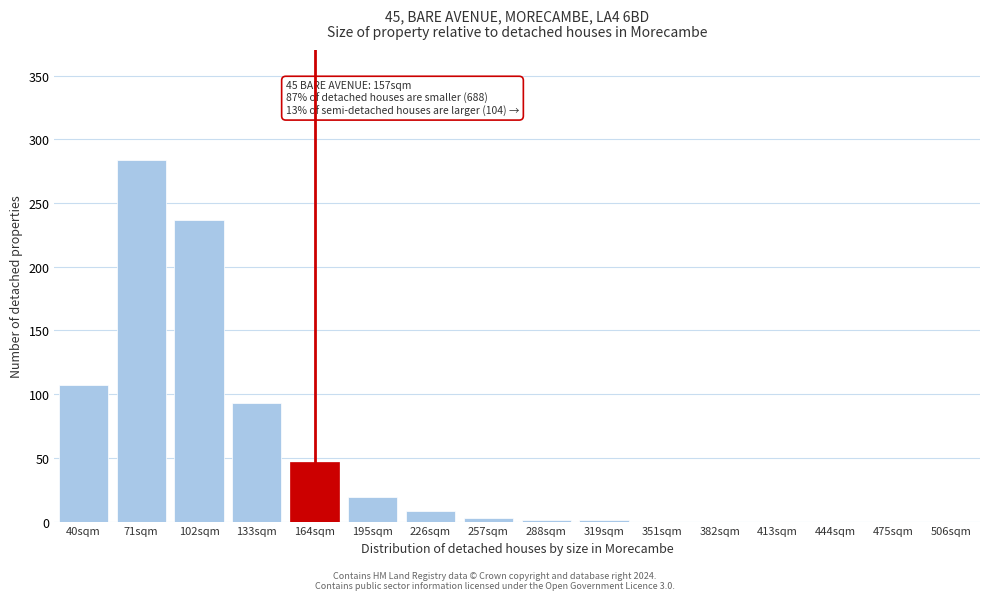

The chart shows a value of 3 at 257sqm. True or false?

True